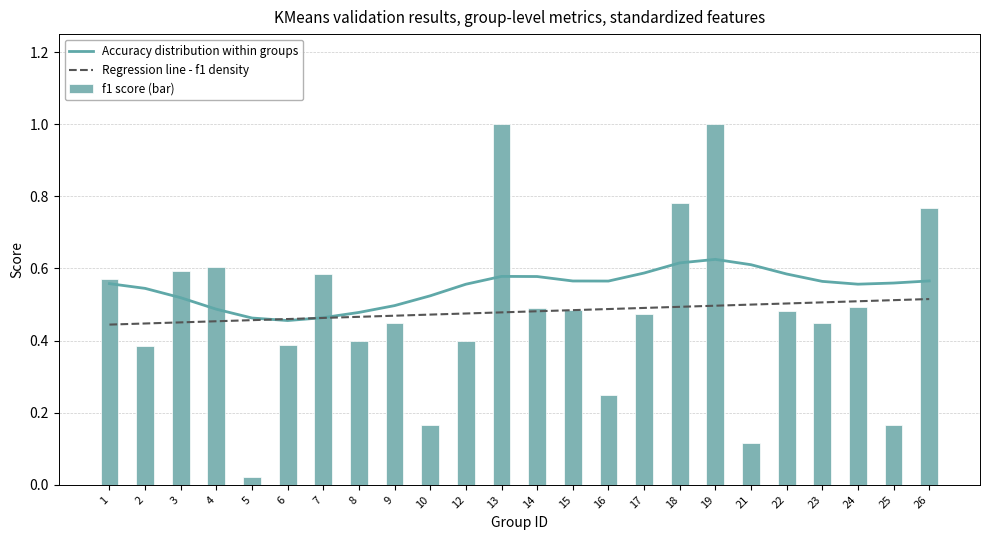

At how many categories does at least one series exceed 0?

24